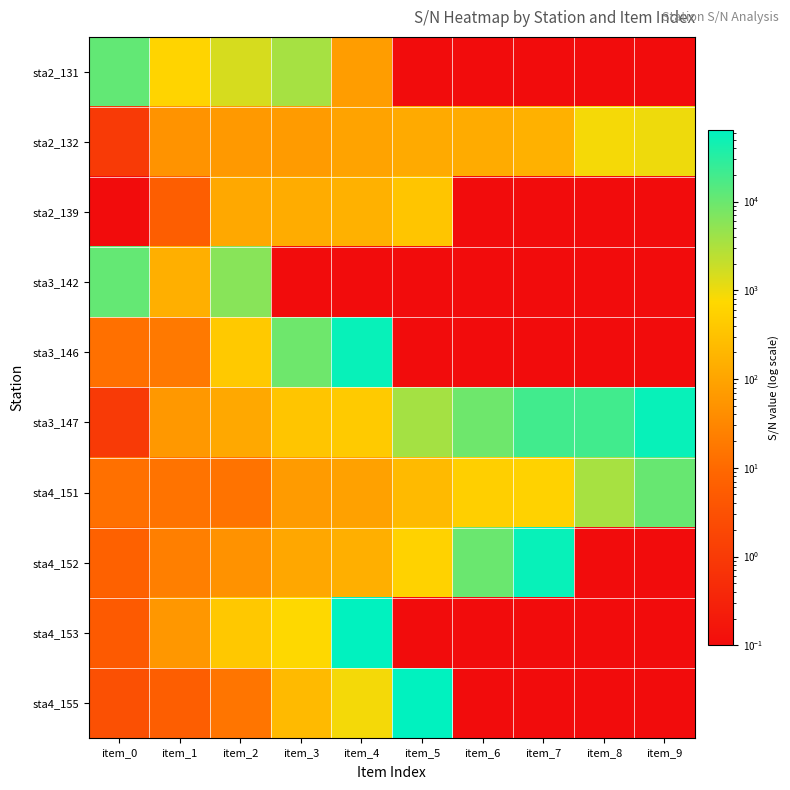

Between item_9 and item_1, which is larger?

item_1